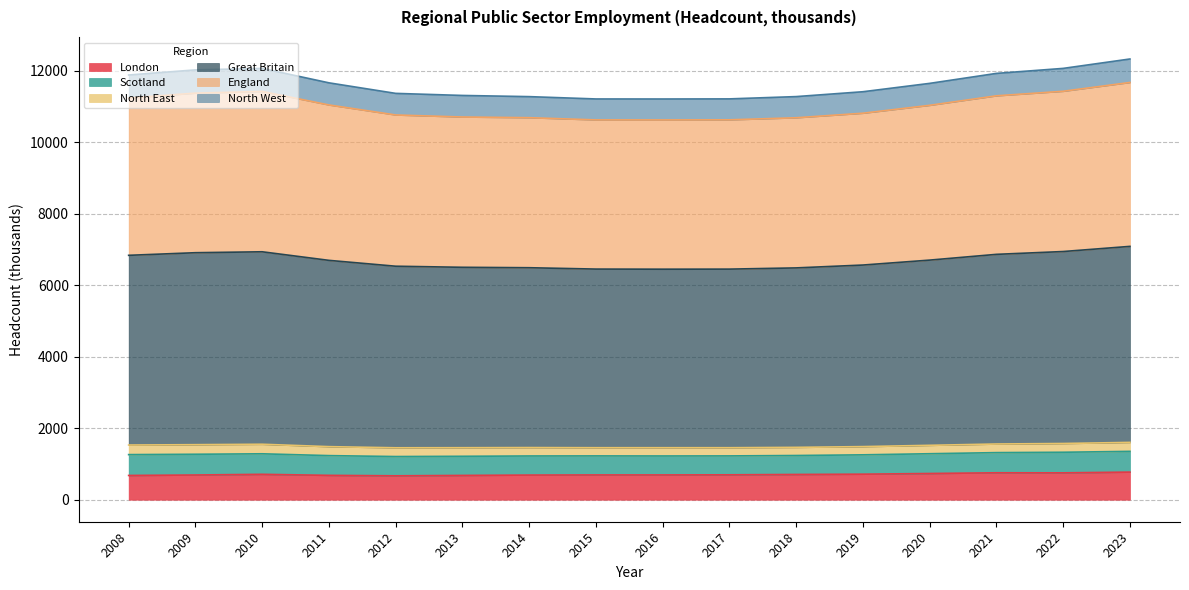

How many lines are shown in the chart?

6